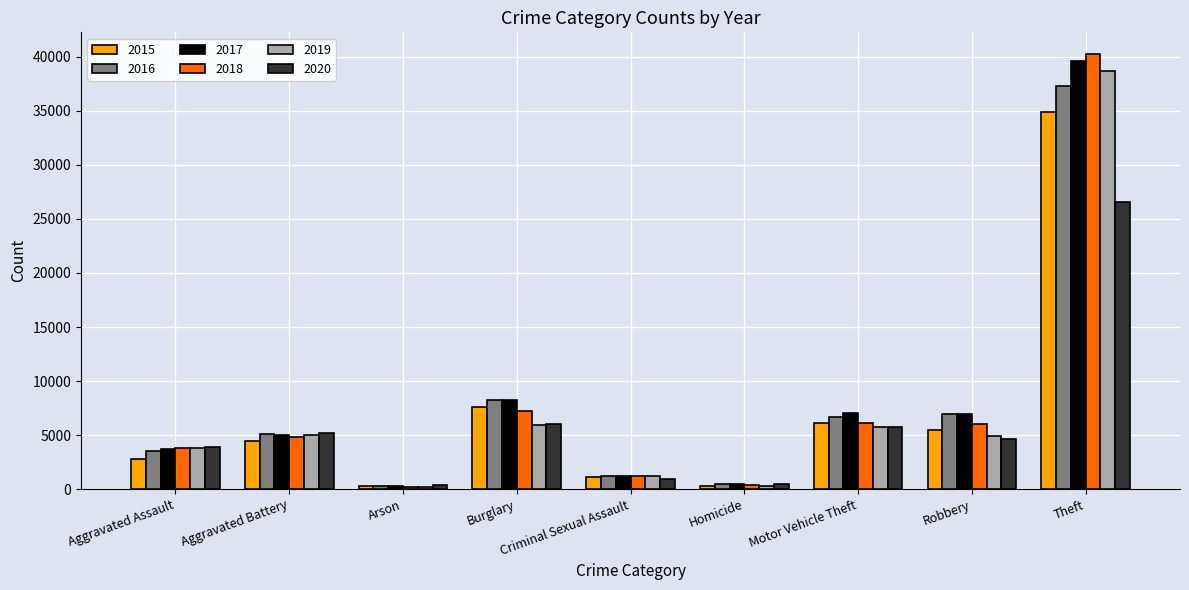

Which series has the widest spread of values?

2018